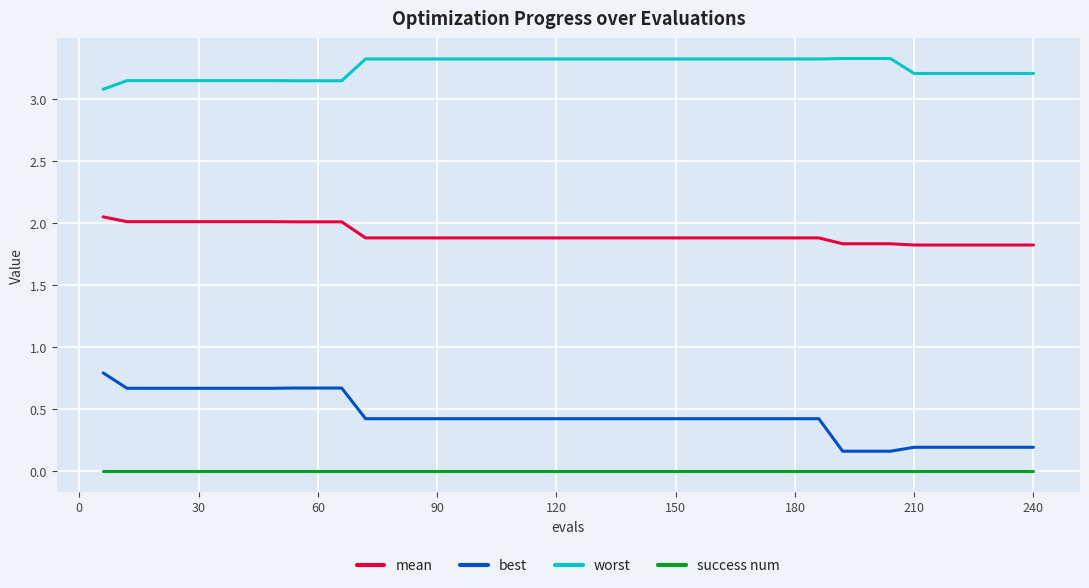

Which series has the widest spread of values?

best